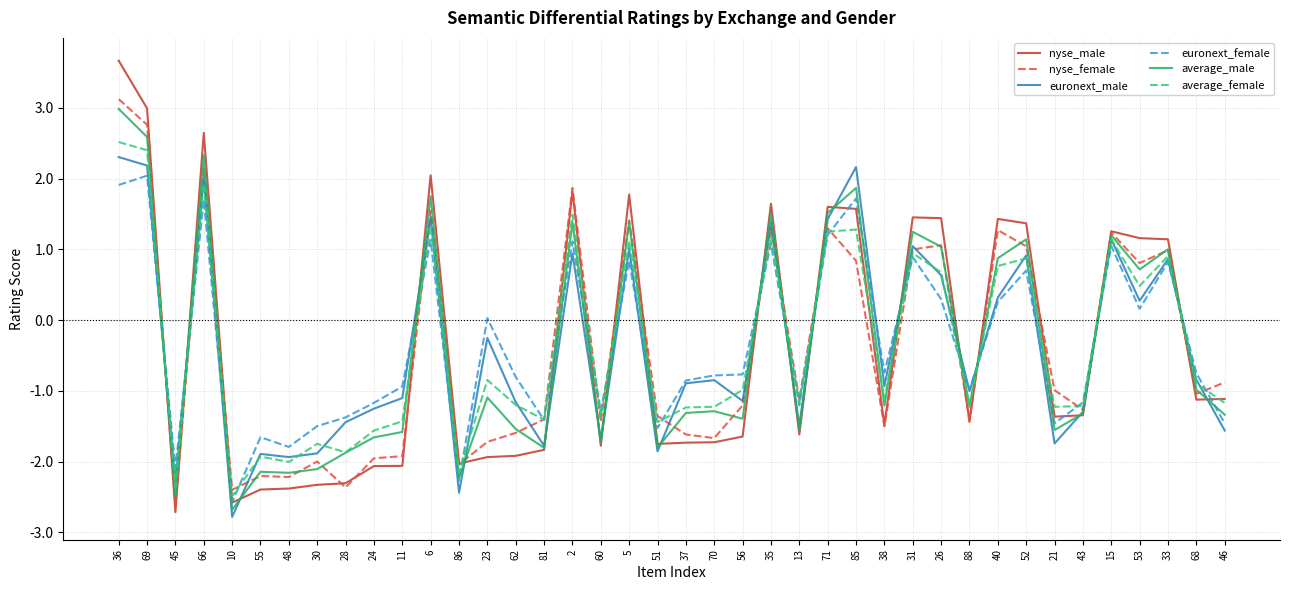

The average_female series shows -0.3 at 21. True or false?

False